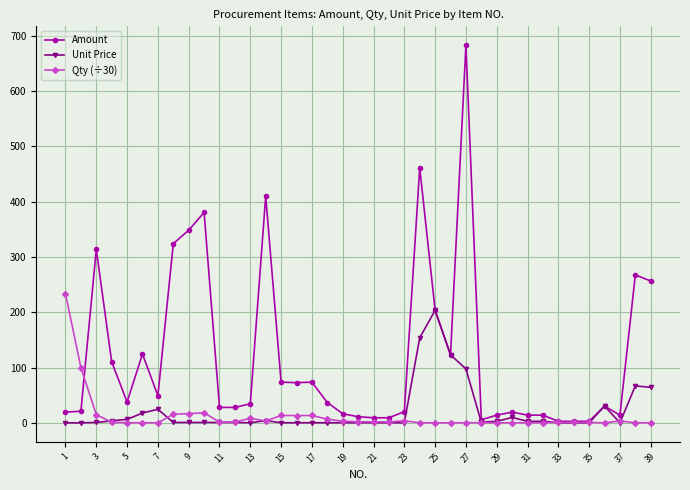

Which series has the widest spread of values?

Amount